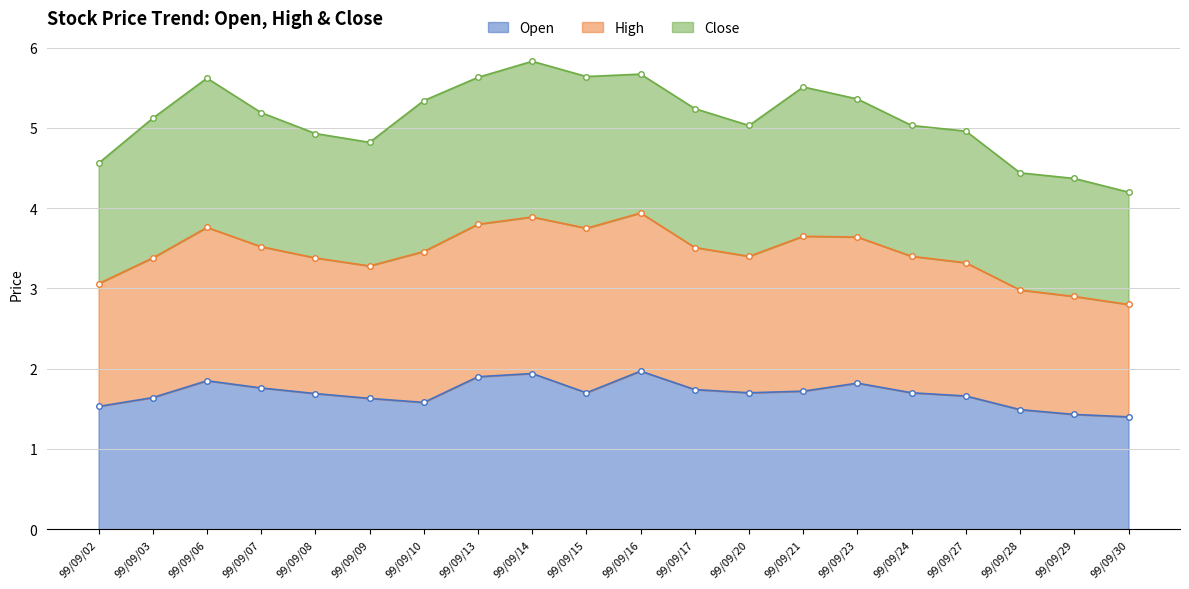

The Open series shows 1.4 at 99/09/30. True or false?

True